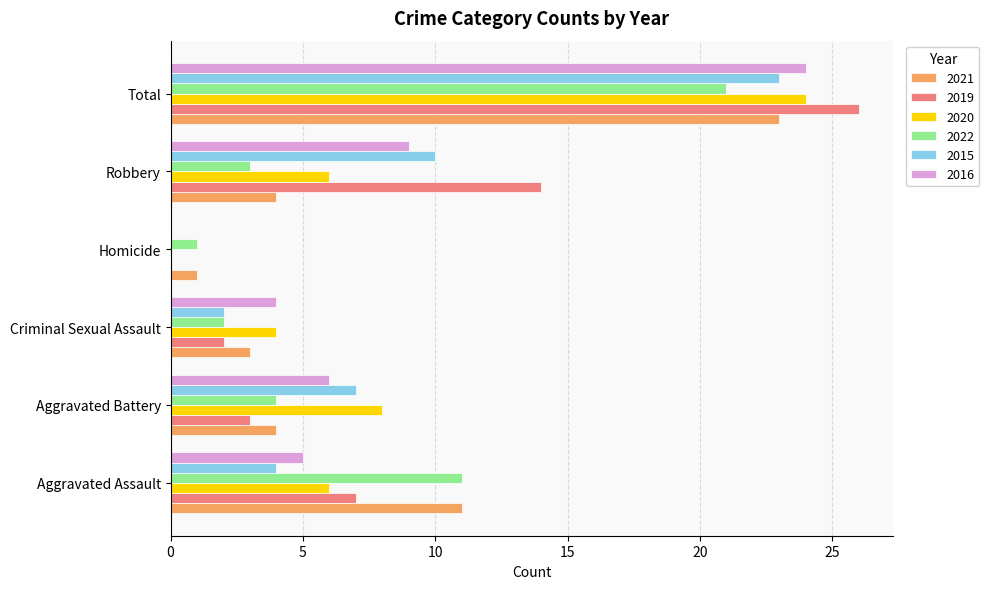

At which label does 2019 reach its peak?

Total